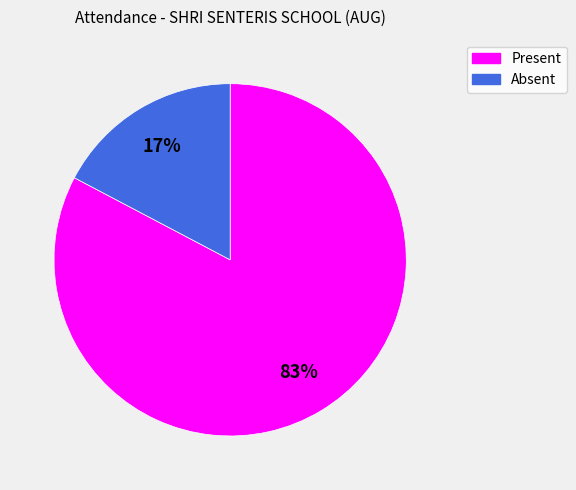

To the nearest percent, what is the average slice percentage?

50%